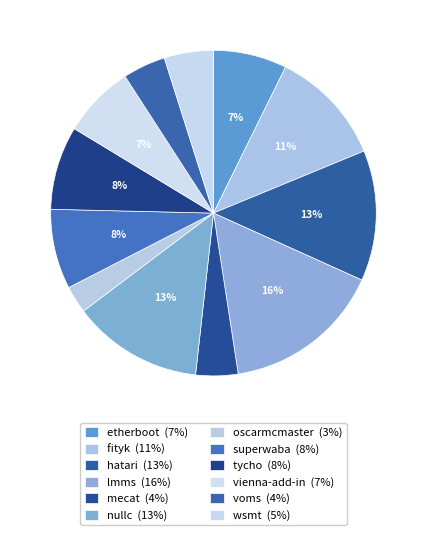

Which category has the biggest portion of the pie?

lmms.csv